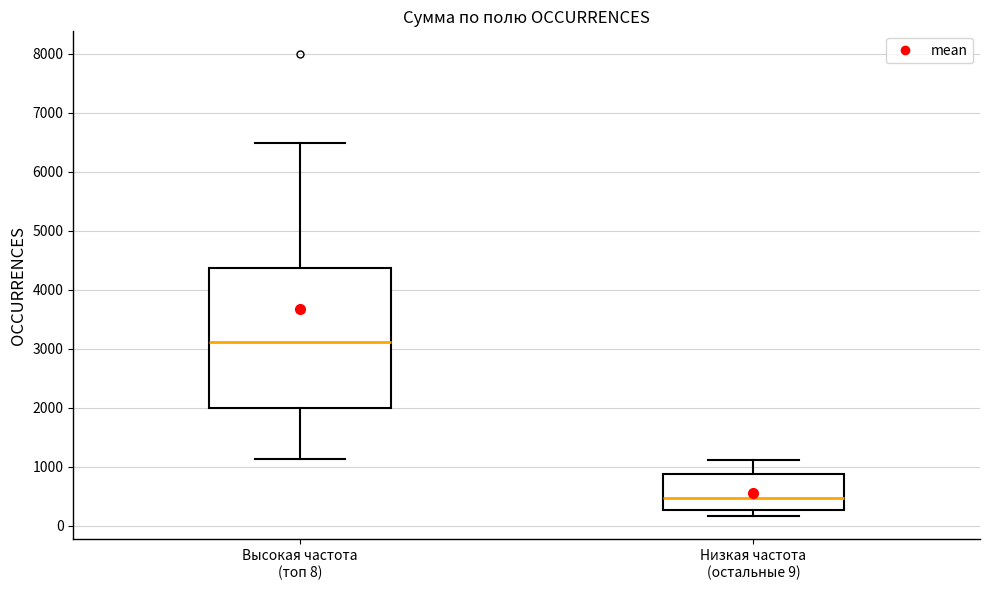

Comparing the boxes themselves (not the whiskers), which one is the tallest?

Высокая частота (топ 8)